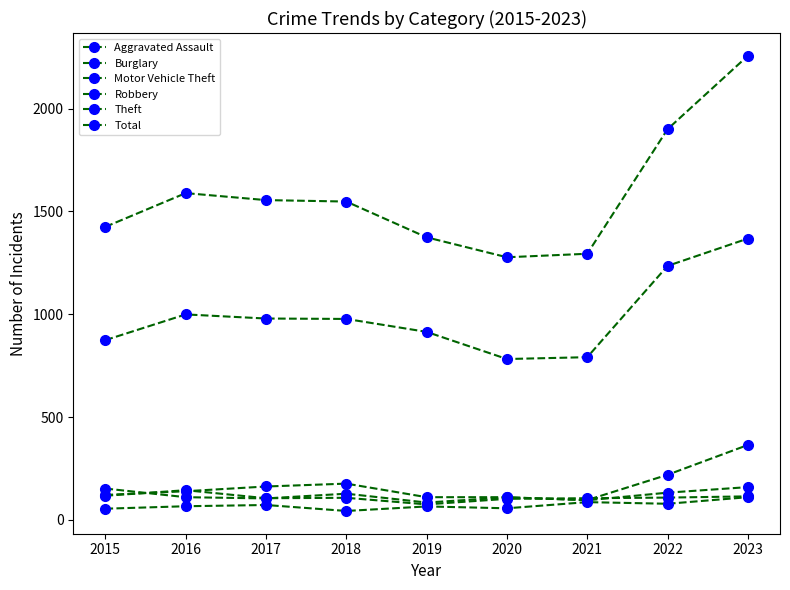

What is the sum of all Robbery values?

977